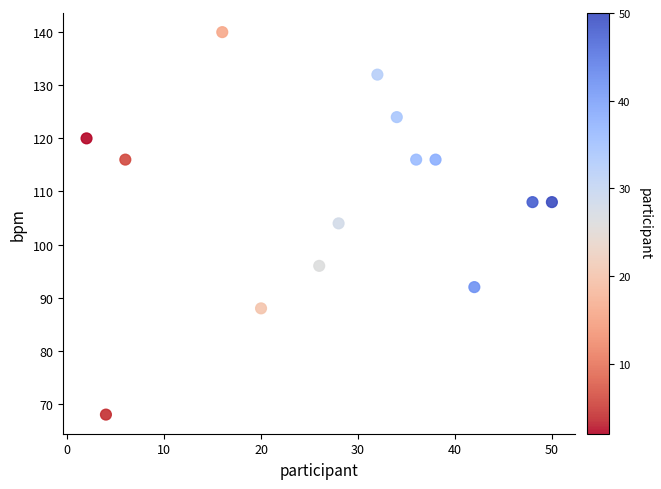

What is the range of Y values (max minus min)?

72